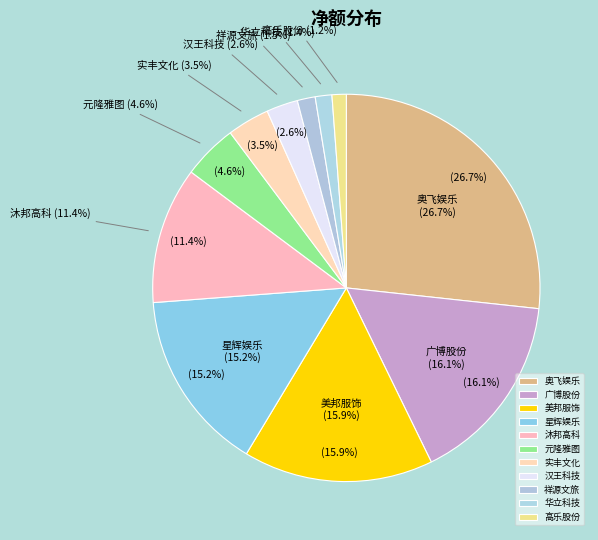

To the nearest percent, what is the combined percentage of 金运激光 and 汉王科技?

3%